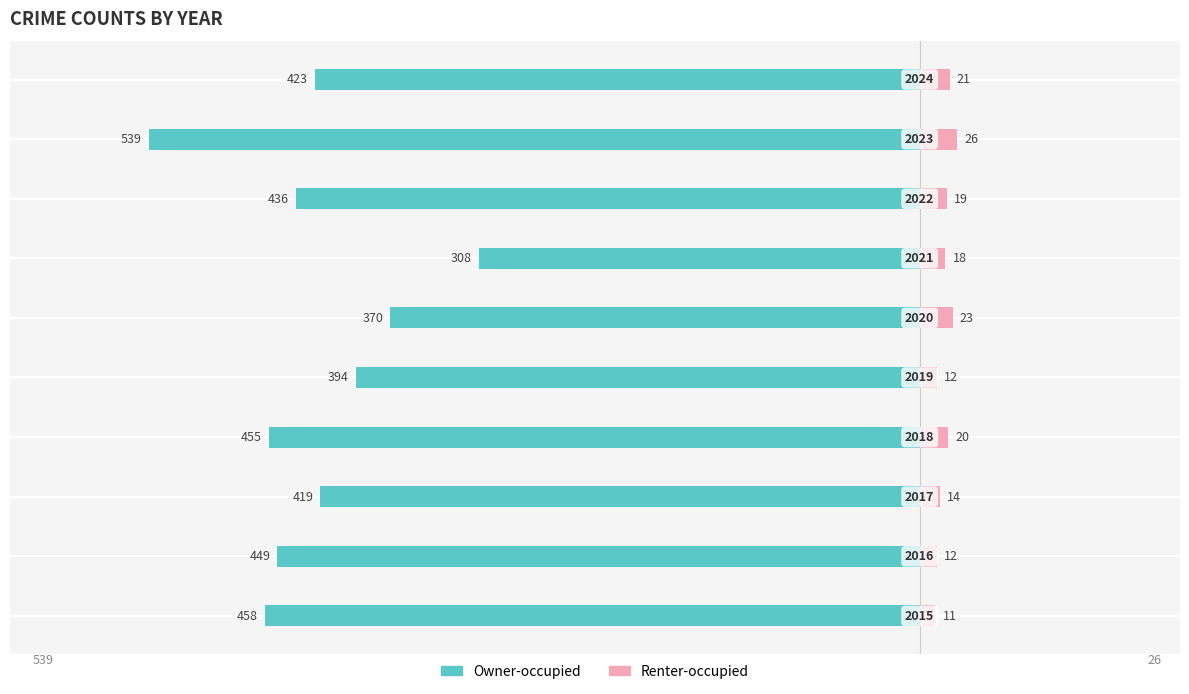

Reading left to right, extract all data points from this chart.

Owner-occupied: -458	-449	-419	-455	-394	-370	-308	-436	-539	-423
Renter-occupied: 11	12	14	20	12	23	18	19	26	21